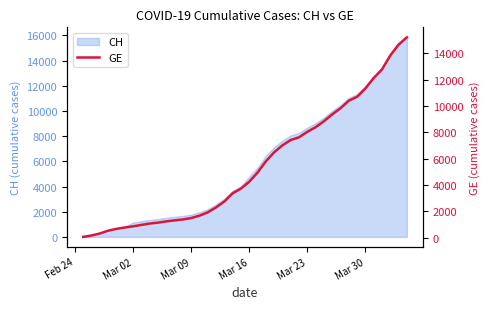

How many data points are less than 4248?

20